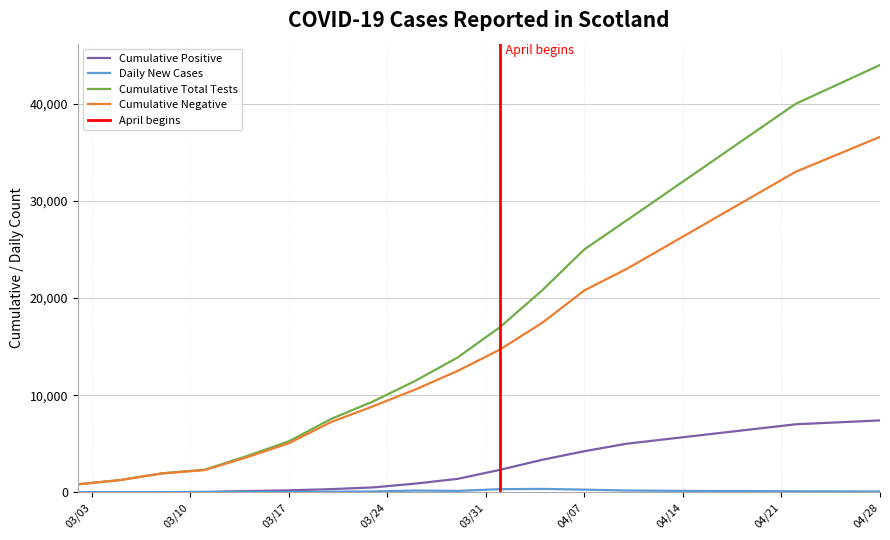

True or false: Cumulative Total Tests and Cumulative Negative cross at least once.

False